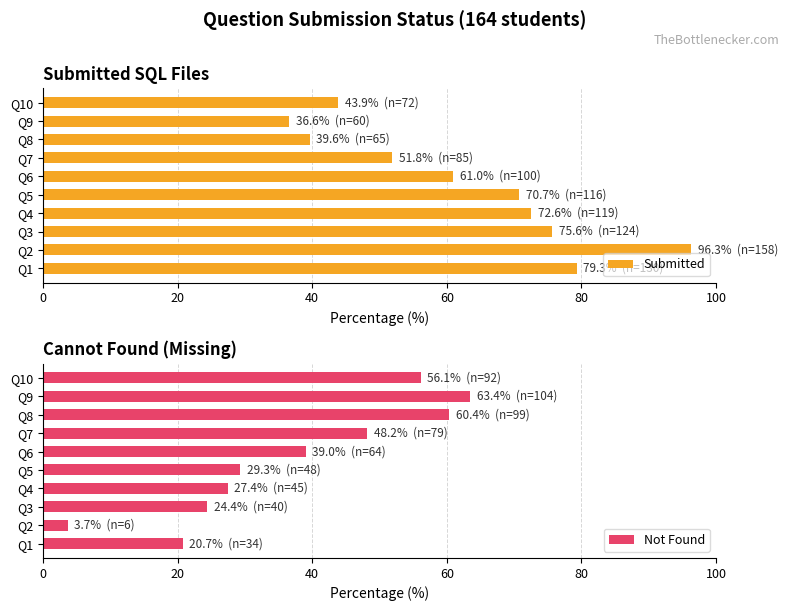

Which category has the lowest value in the Submitted series?

Q9